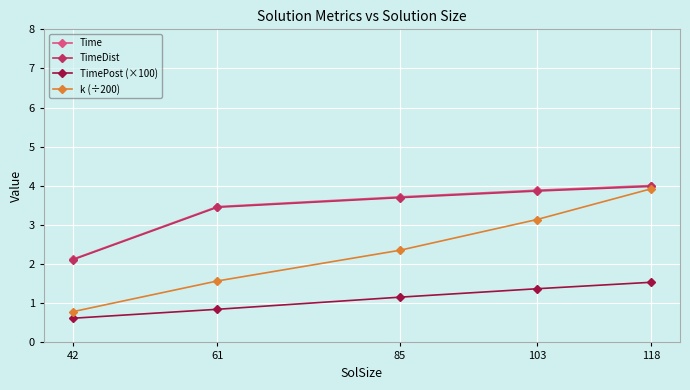

What is the difference between the maximum and minimum values in the TimeDist series?

1.9